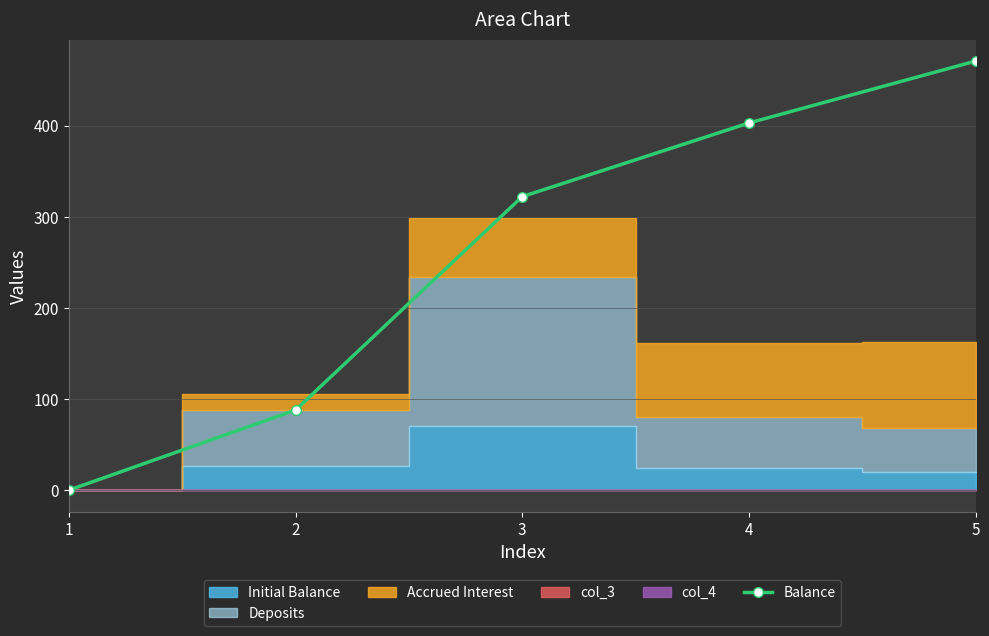

What is the value of the 3rd point from the left?

322.1